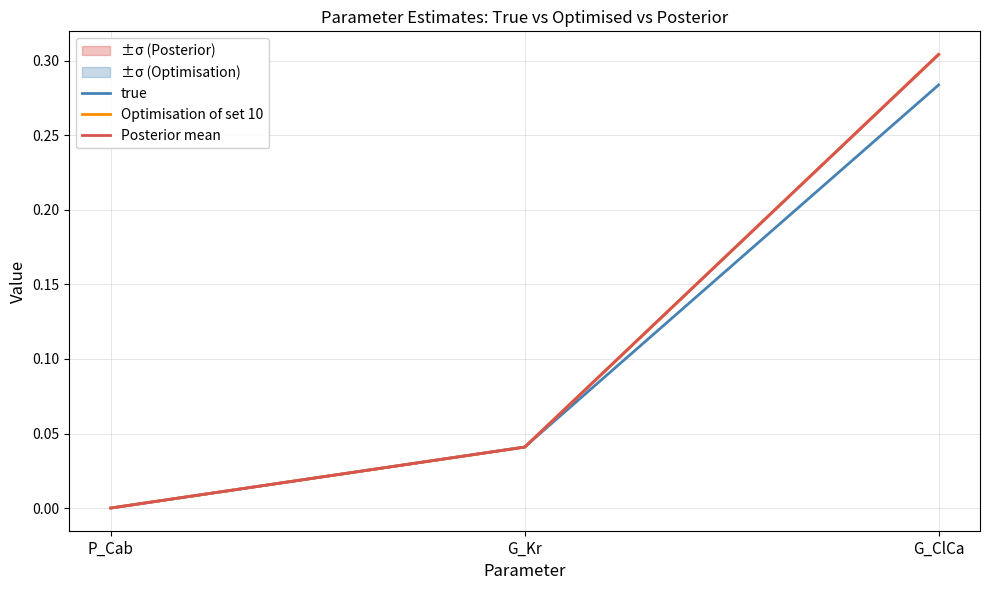

What are all the series names shown in the legend?

true, Optimisation of set 10, Posterior mean